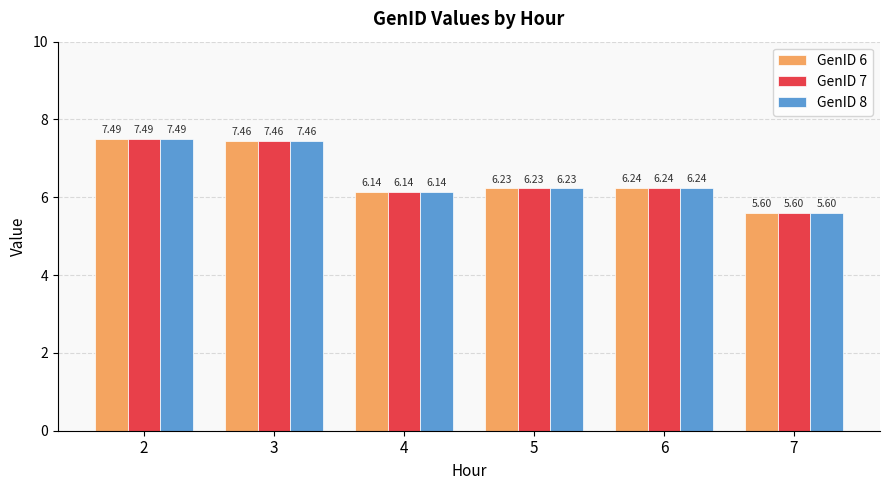

List the labels in order of GenID 6 value, largest first.

2, 3, 6, 5, 4, 7